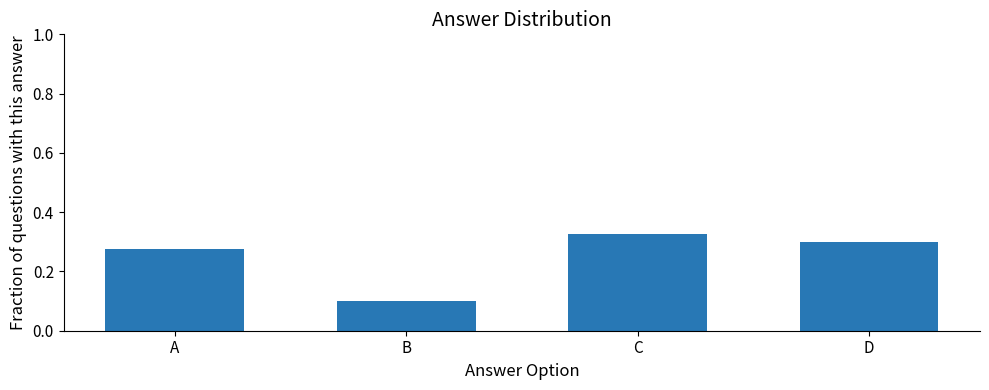

What is the value of the 2nd bar from the left?

0.1